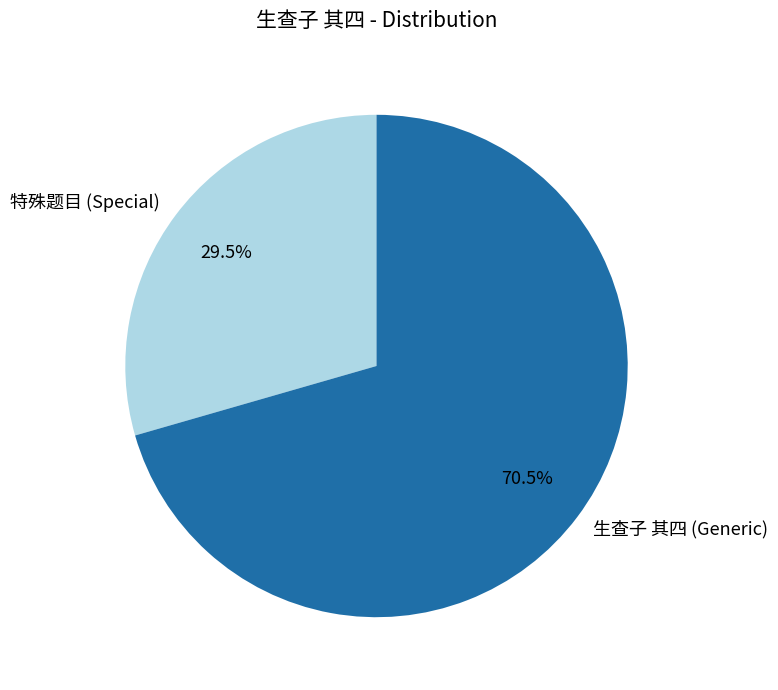

What is the smallest slice in the pie chart?

特殊题目 (Special)